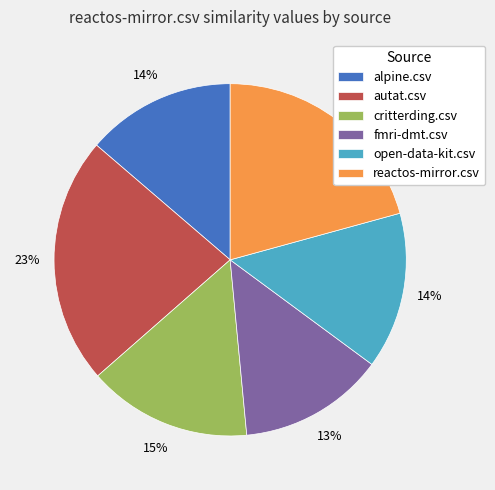

Which category has the biggest portion of the pie?

autat.csv